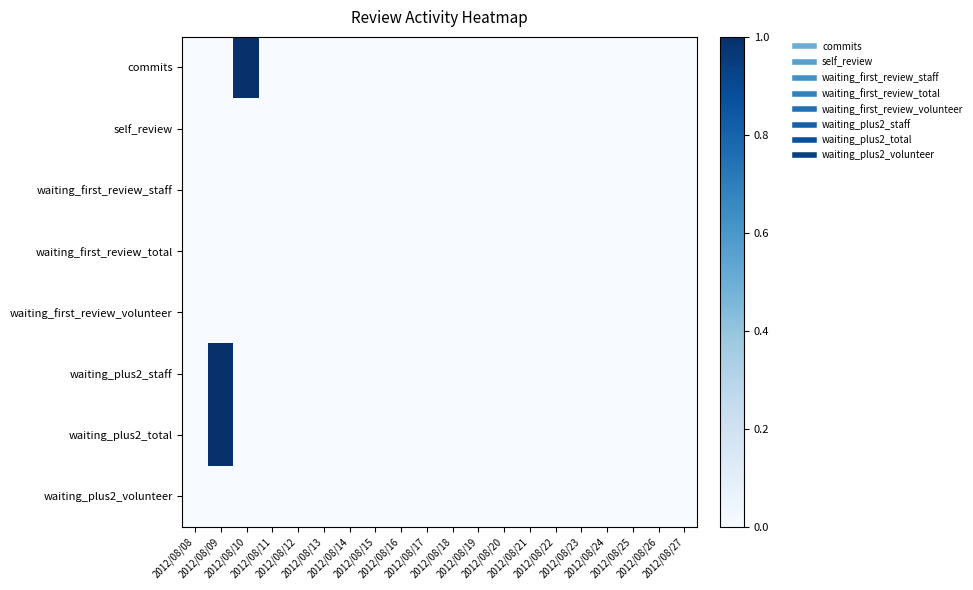

At which category does the chart reach its minimum across all series?

2012/08/08